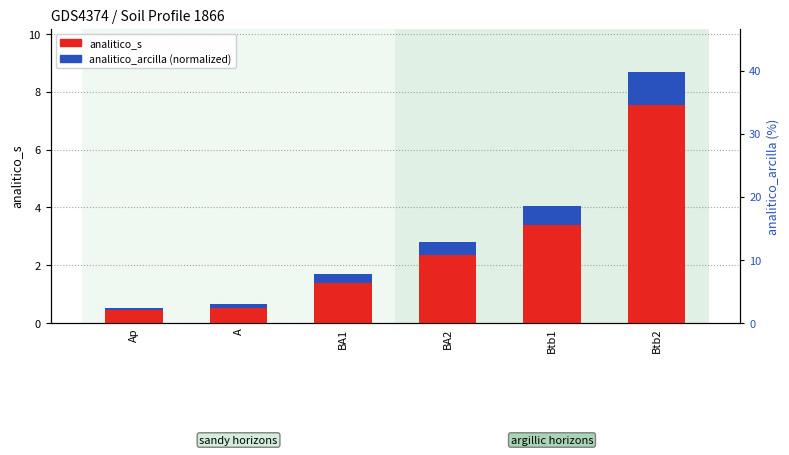

What is the difference between the highest and lowest values at Ap?

0.4